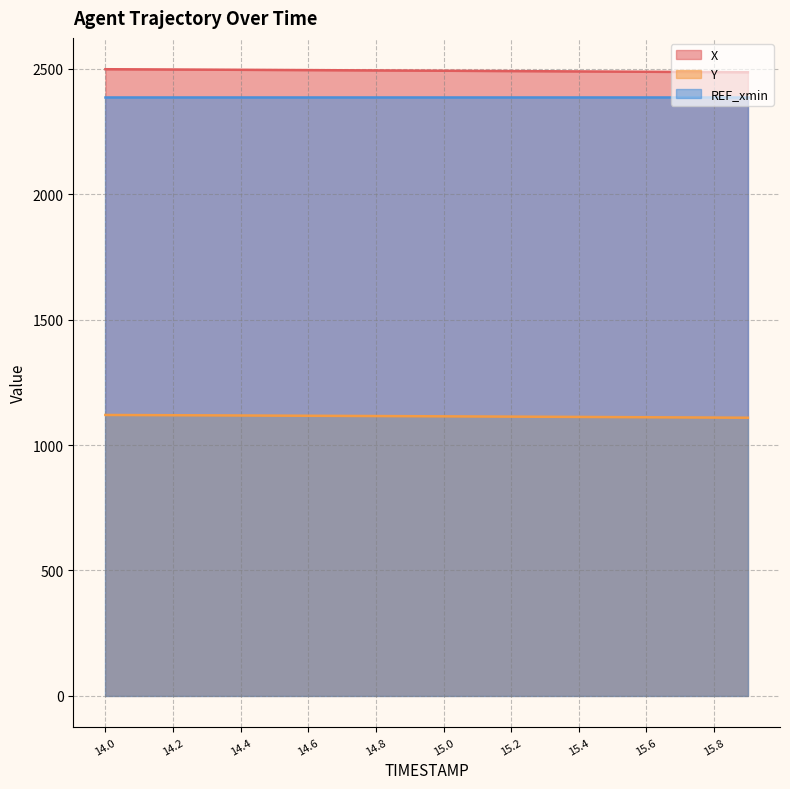

How many series are shown in this chart?

3